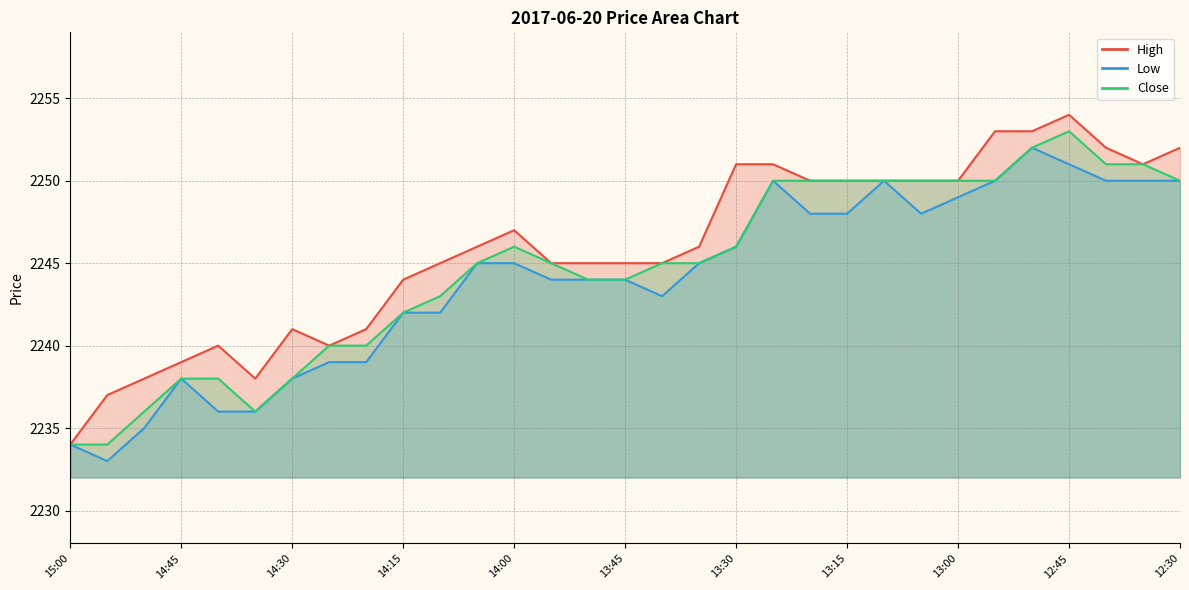

Which category has the lowest value across all series?

14:55